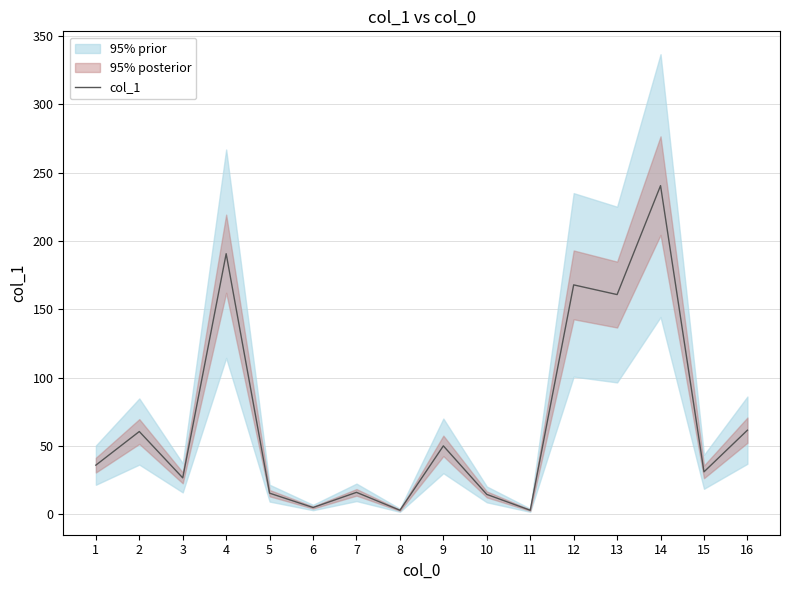

Is this an area chart (filled region under the line)?

No